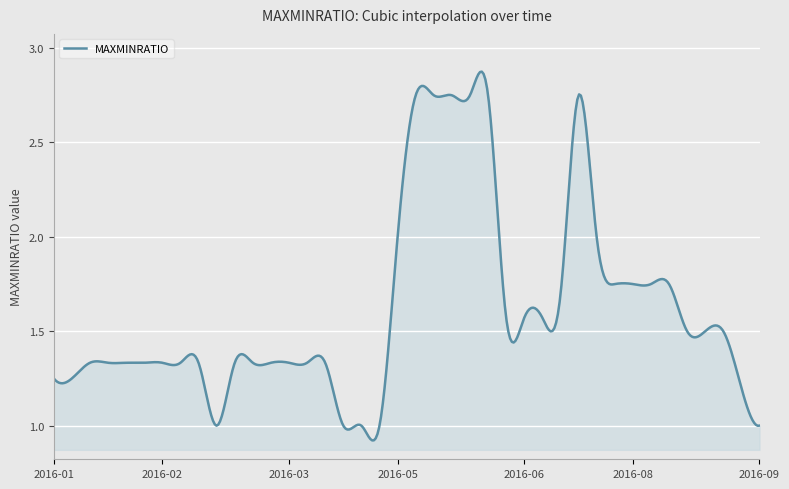

Does the chart display data point markers on the line(s)?

No